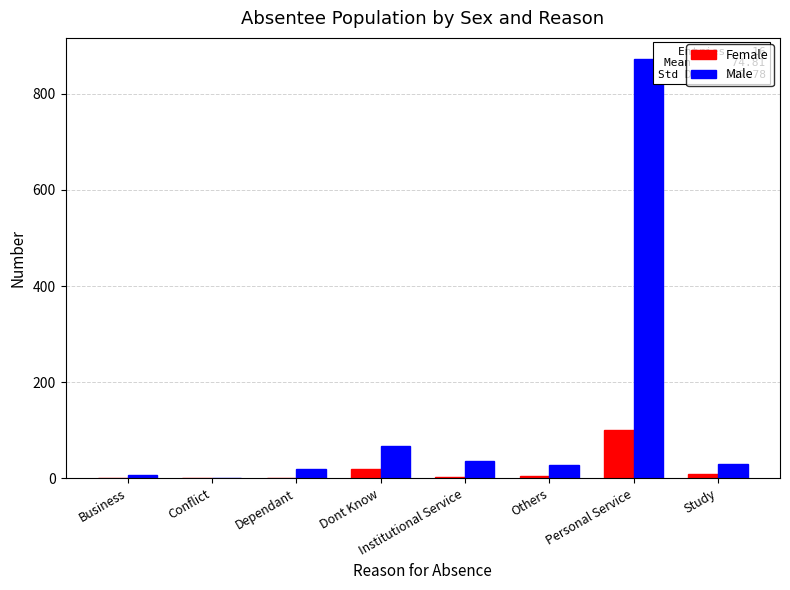

Which series changed the most between Others and Personal Service?

Male